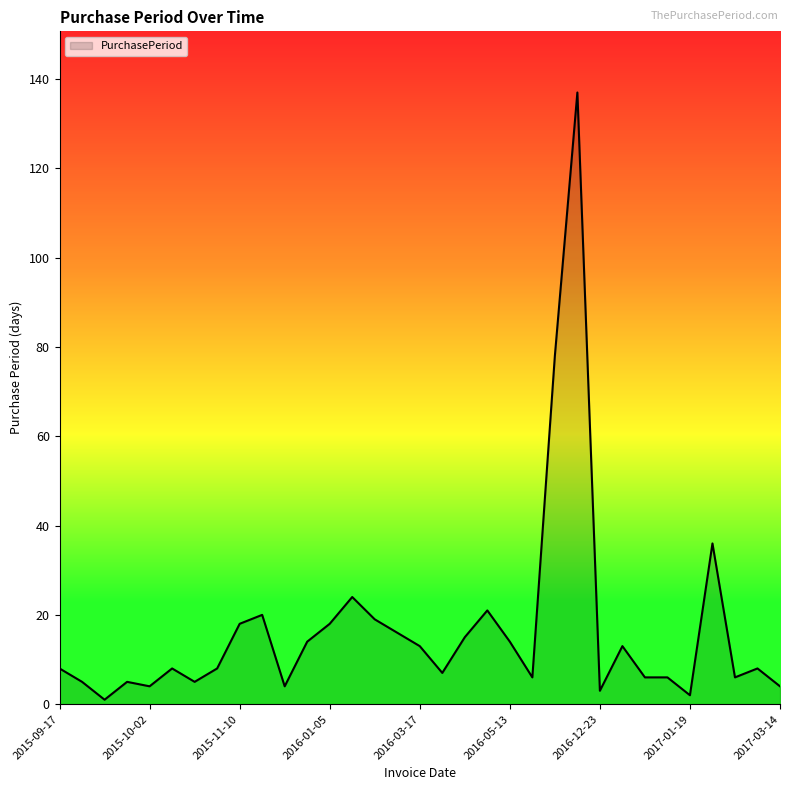

What is the maximum value shown in the chart?

137